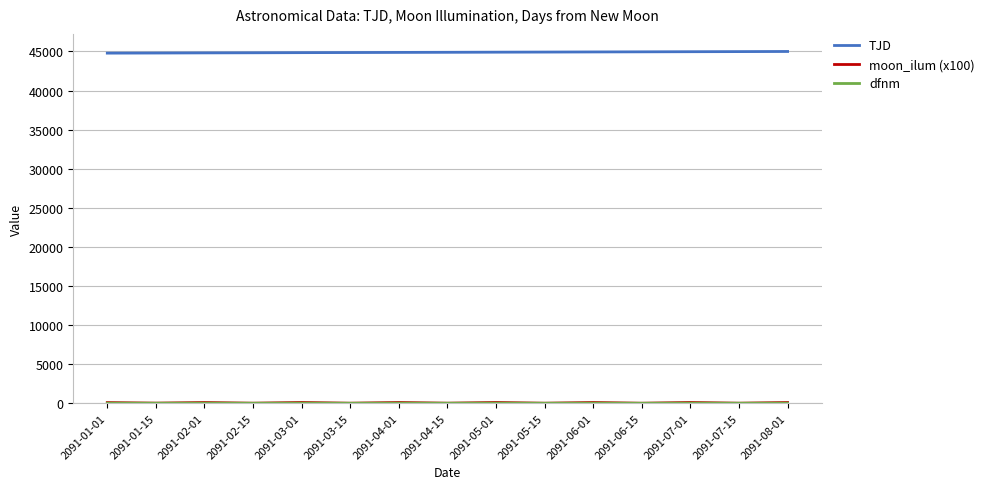

Which series has the largest total across all categories?

TJD